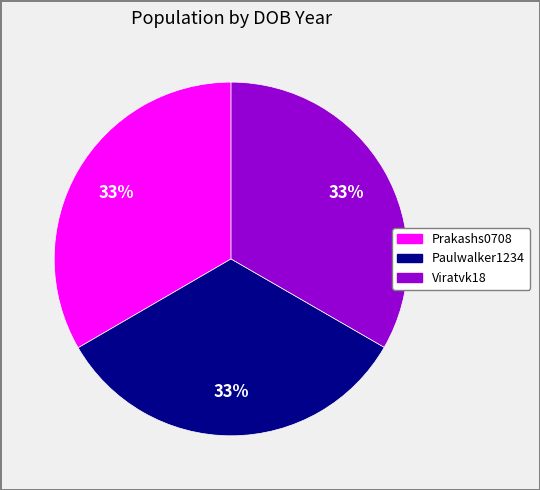

What percentage is the Paulwalker1234 slice, to the nearest percent?

33%